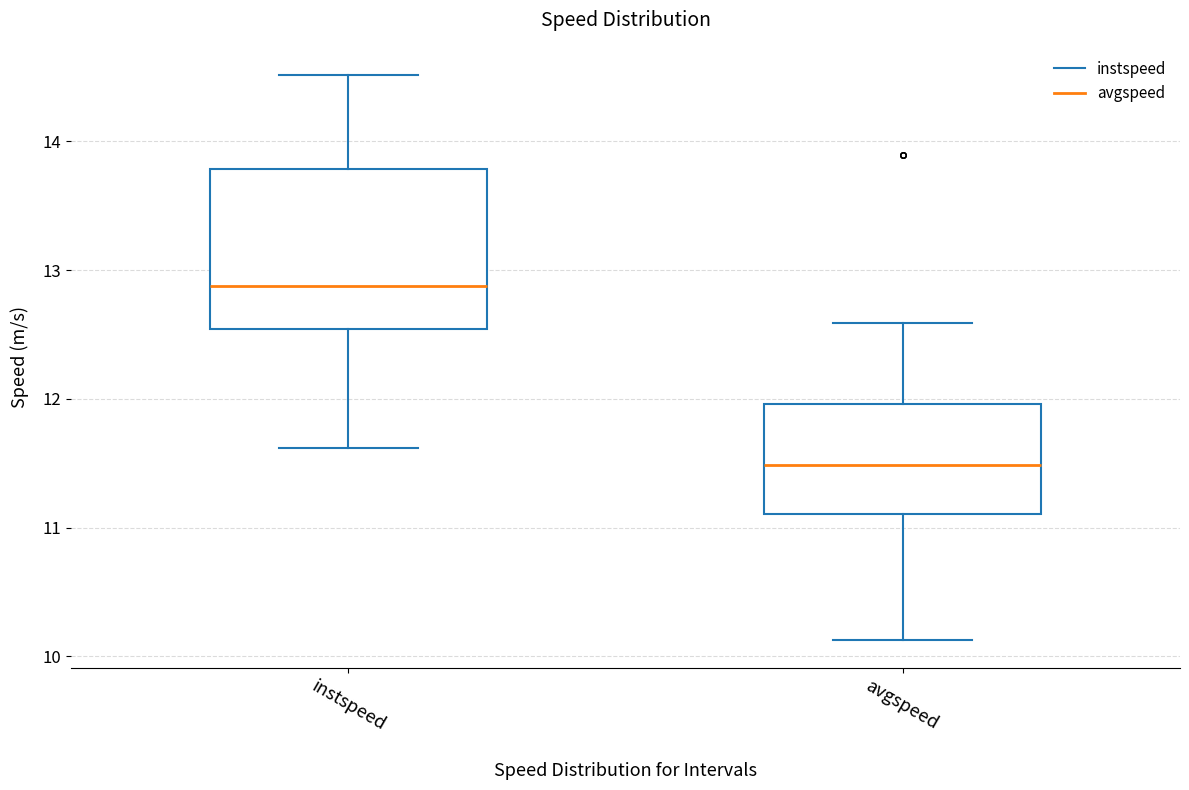

Which box has the highest median line?

instspeed